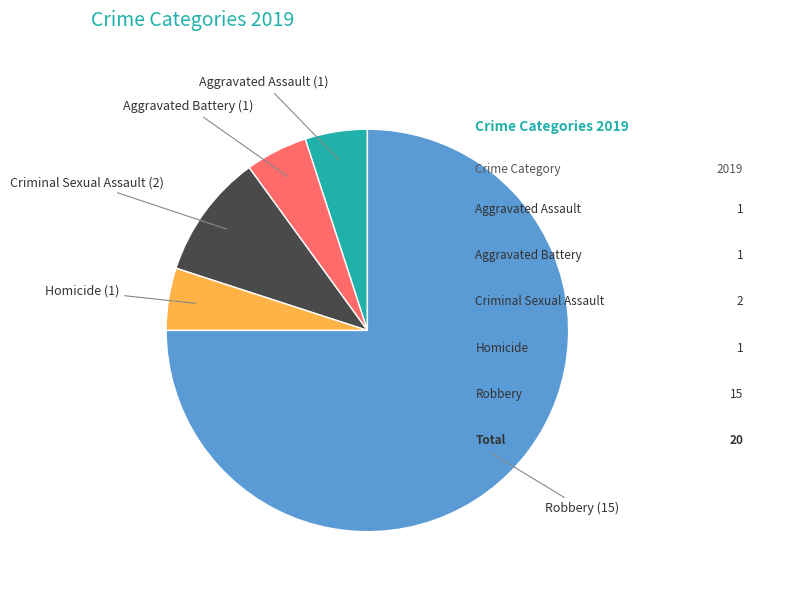

Is there a majority slice in this chart?

Yes